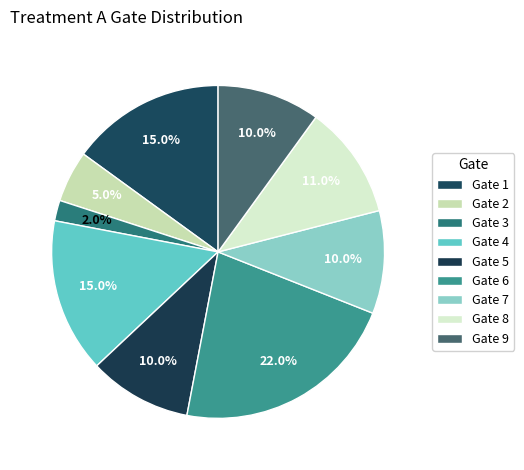

How many slices are in this pie chart?

9